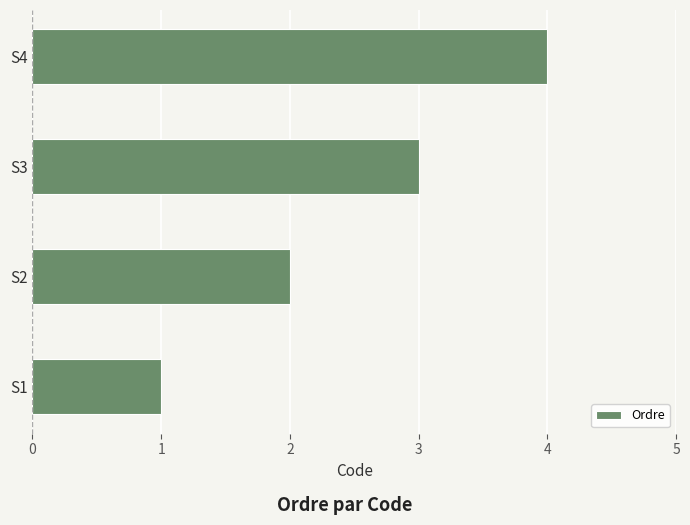

True or false: the data shows 1 at S1.

True